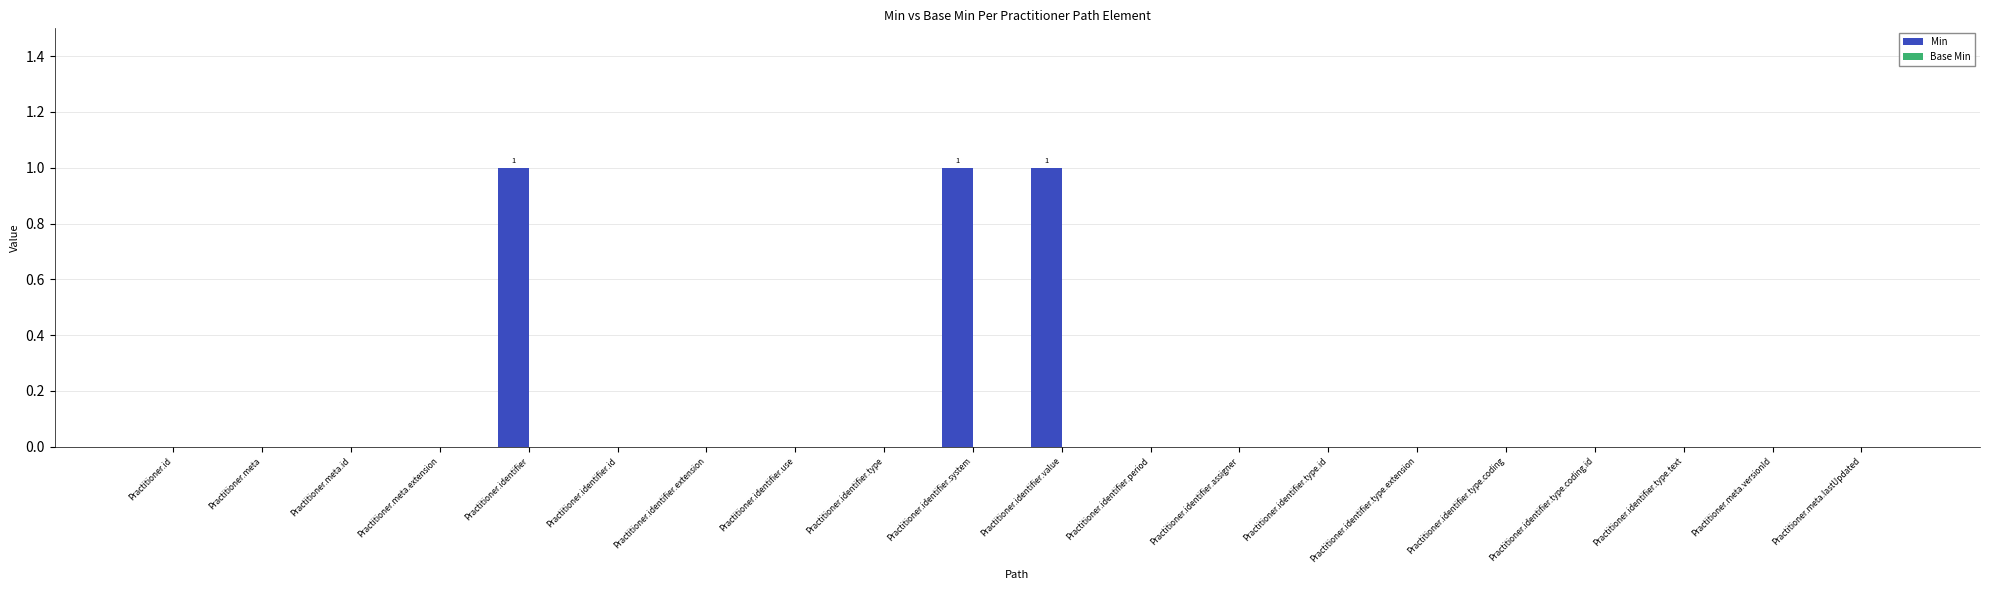

How many distinct data groups are displayed?

1